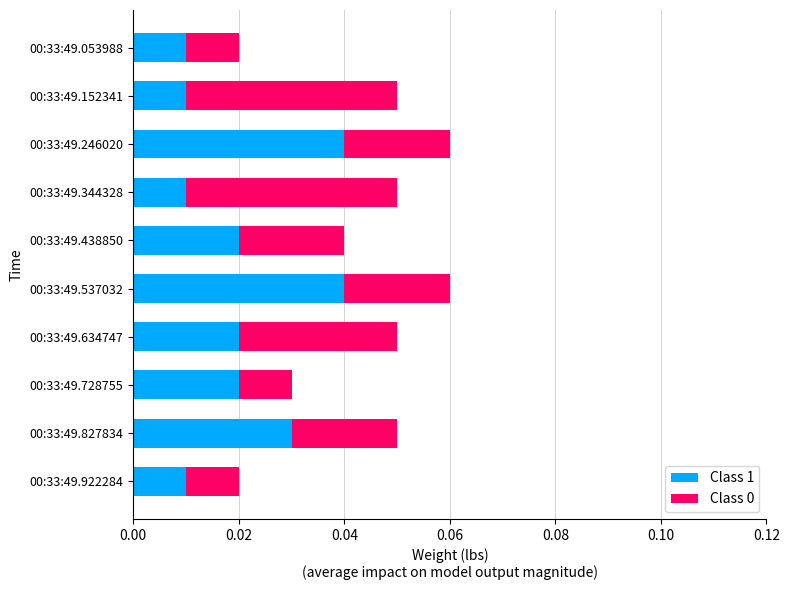

The value of Class 1 at 00:33:49.827834 is 0.1. True or false?

False